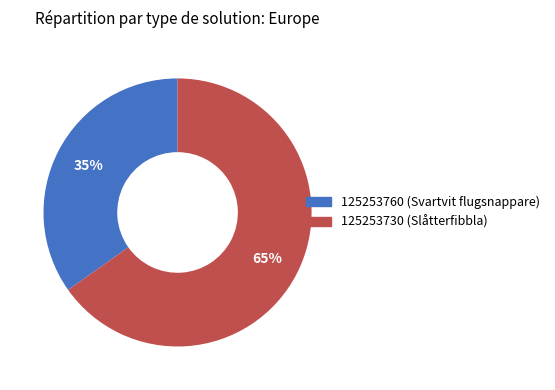

Is the sum of 125253730 and 125253760 greater than half?

Yes